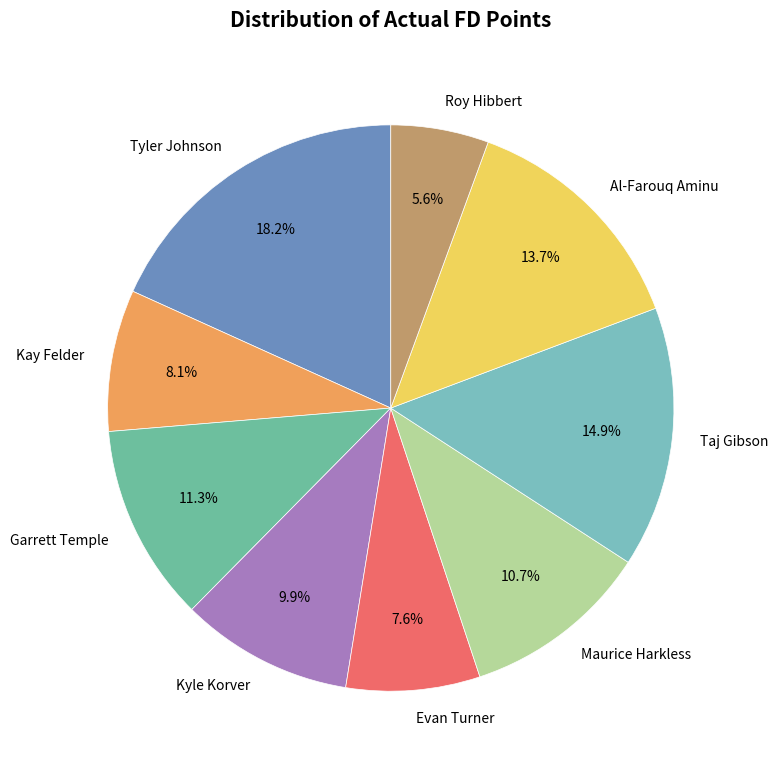

To the nearest percent, what is the average slice percentage?

11%